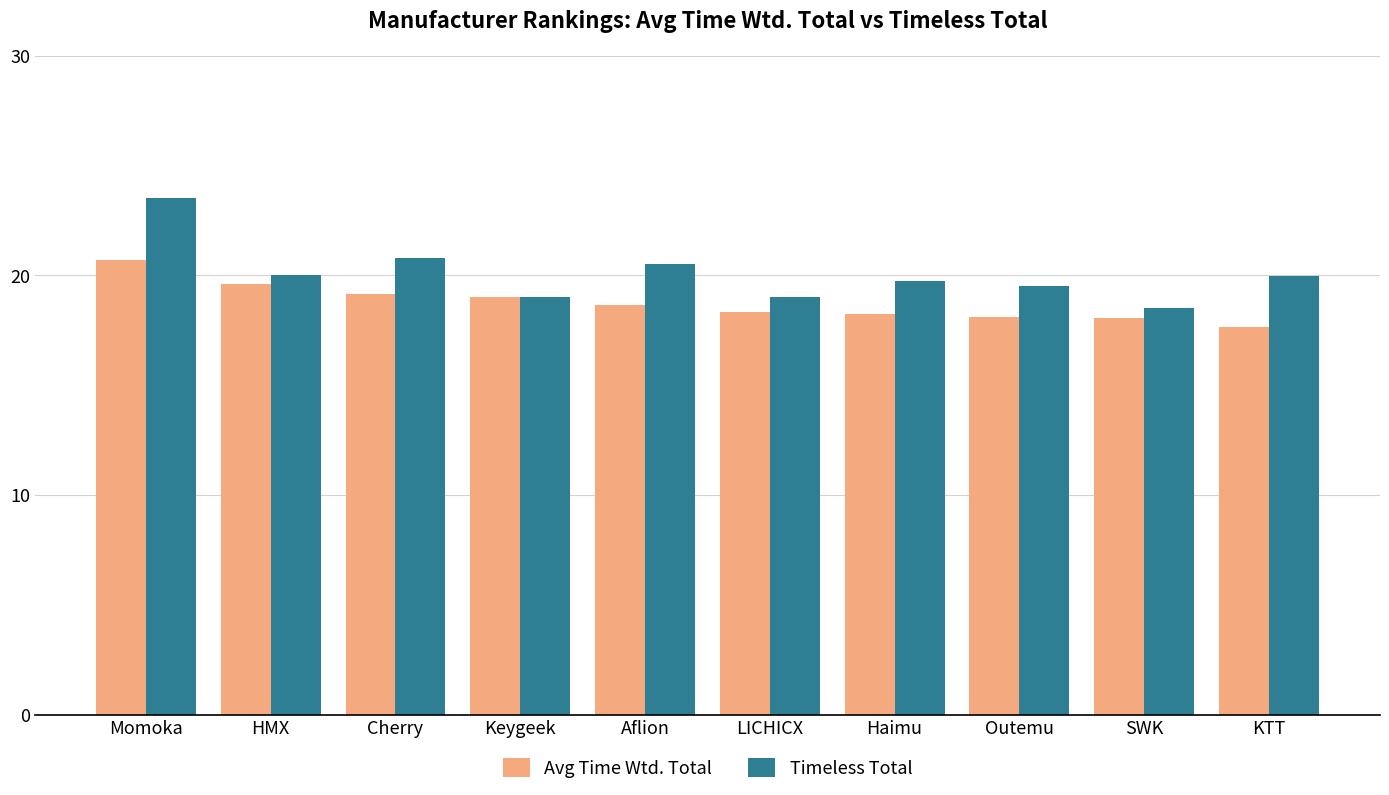

Does the chart contain any negative values?

No